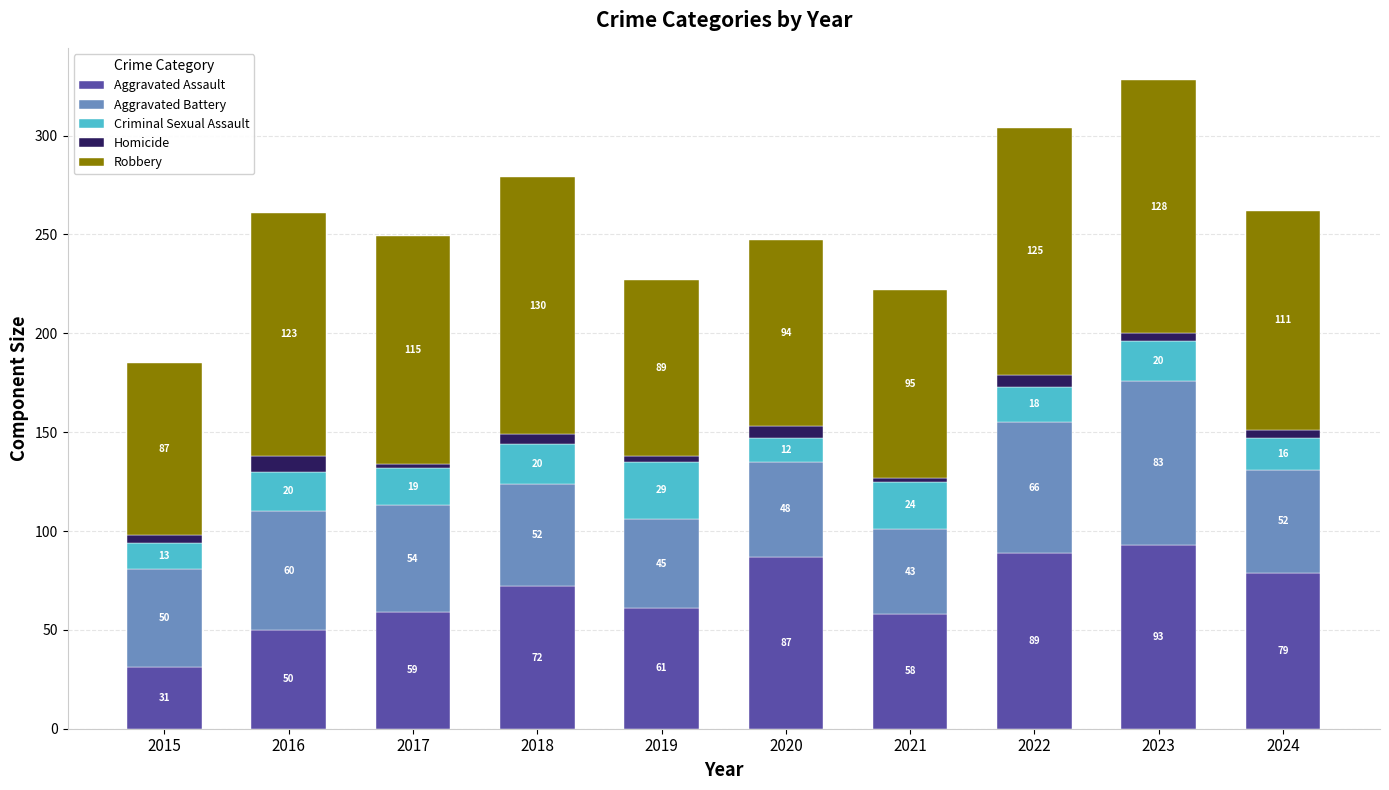

What is the total value across all series at 2019?

227